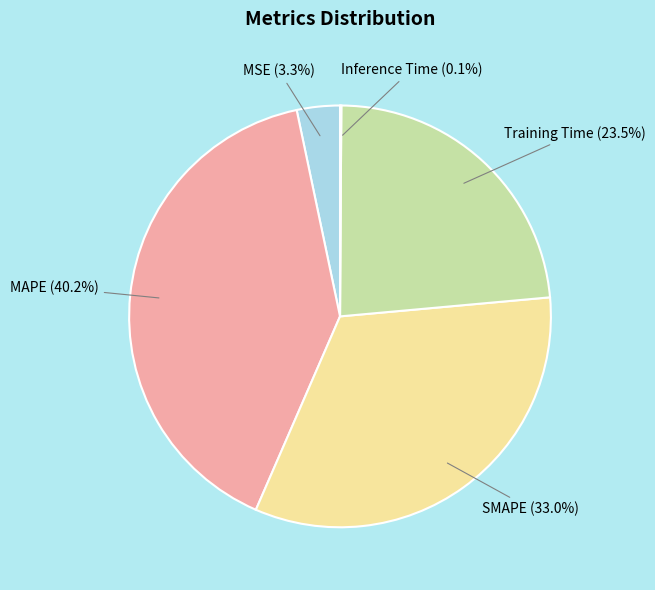

Combined, what portion of the pie is MAPE (40.2%) and Training Time (23.5%)?

63.6%